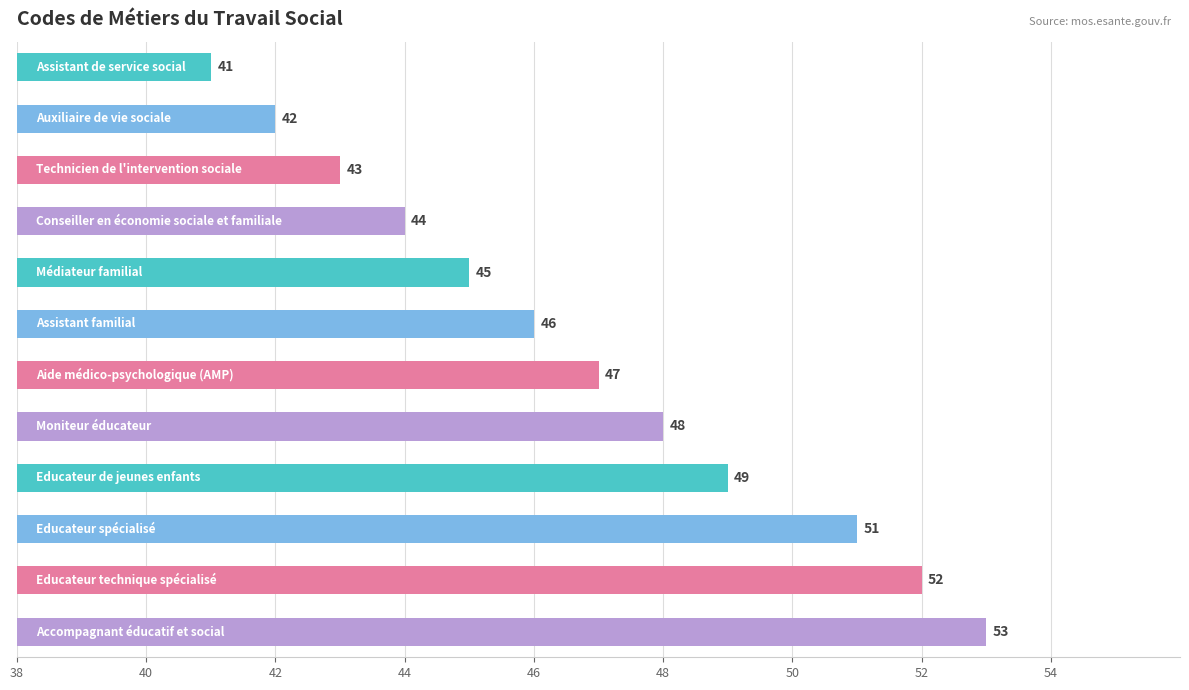

What is the sum of all values?

561